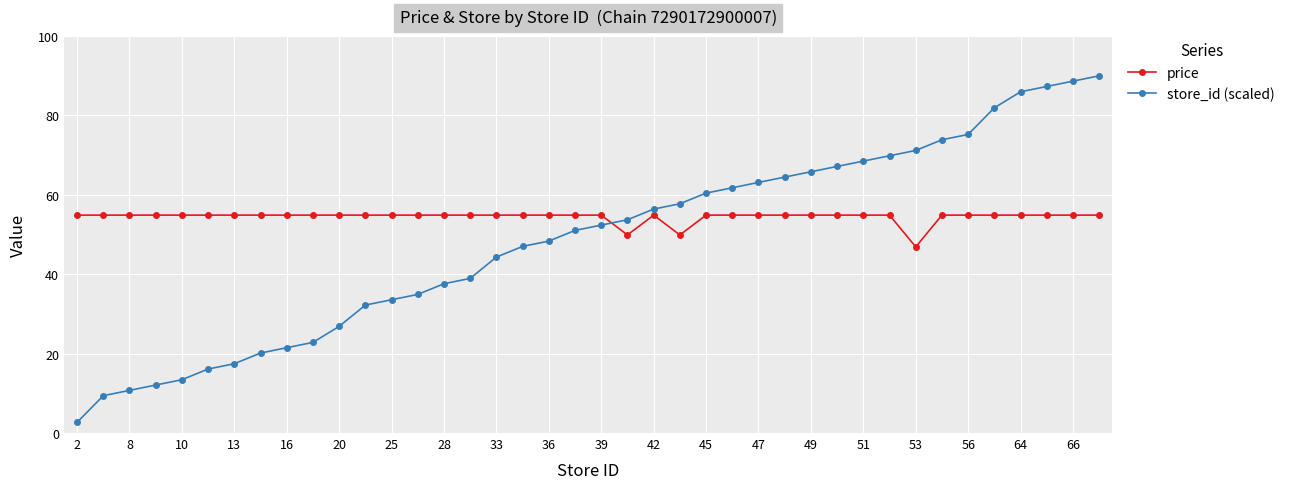

Which series has the widest spread of values?

store_id (scaled)